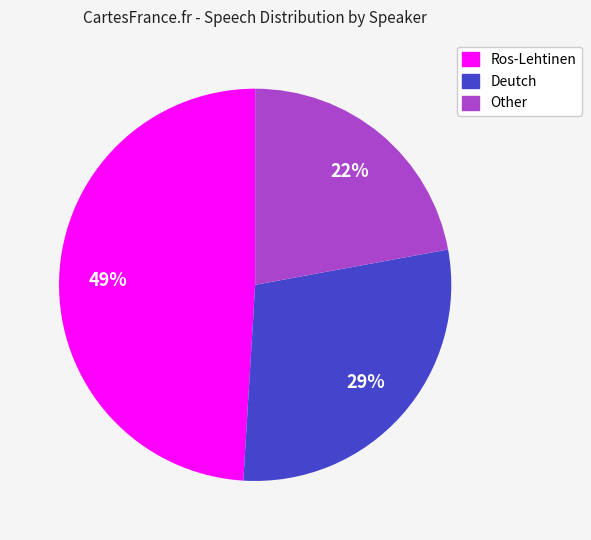

Is Ros-Lehtinen the majority of the pie?

No